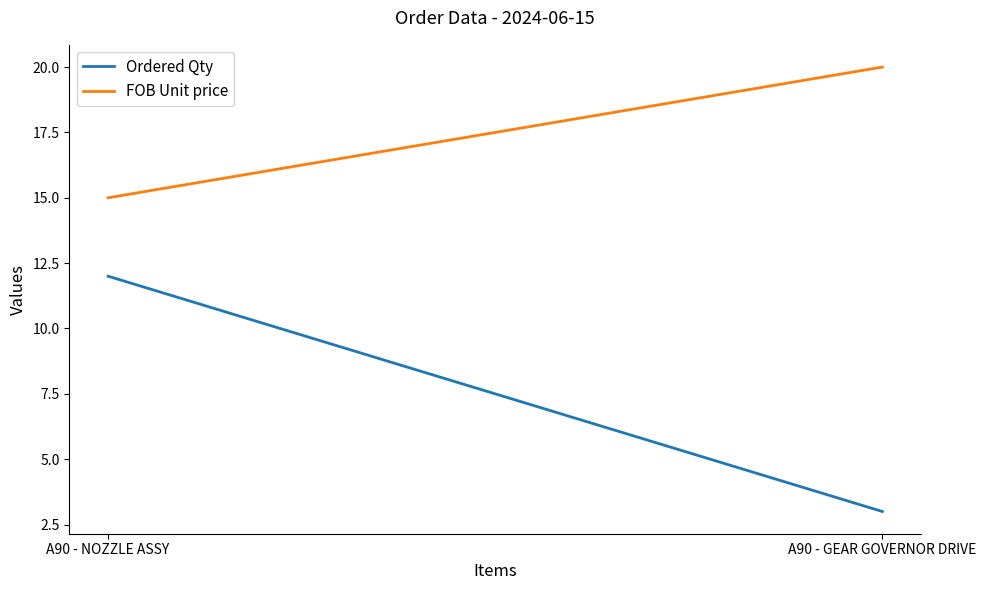

What is the total value across all series at A90 - NOZZLE ASSY?

27